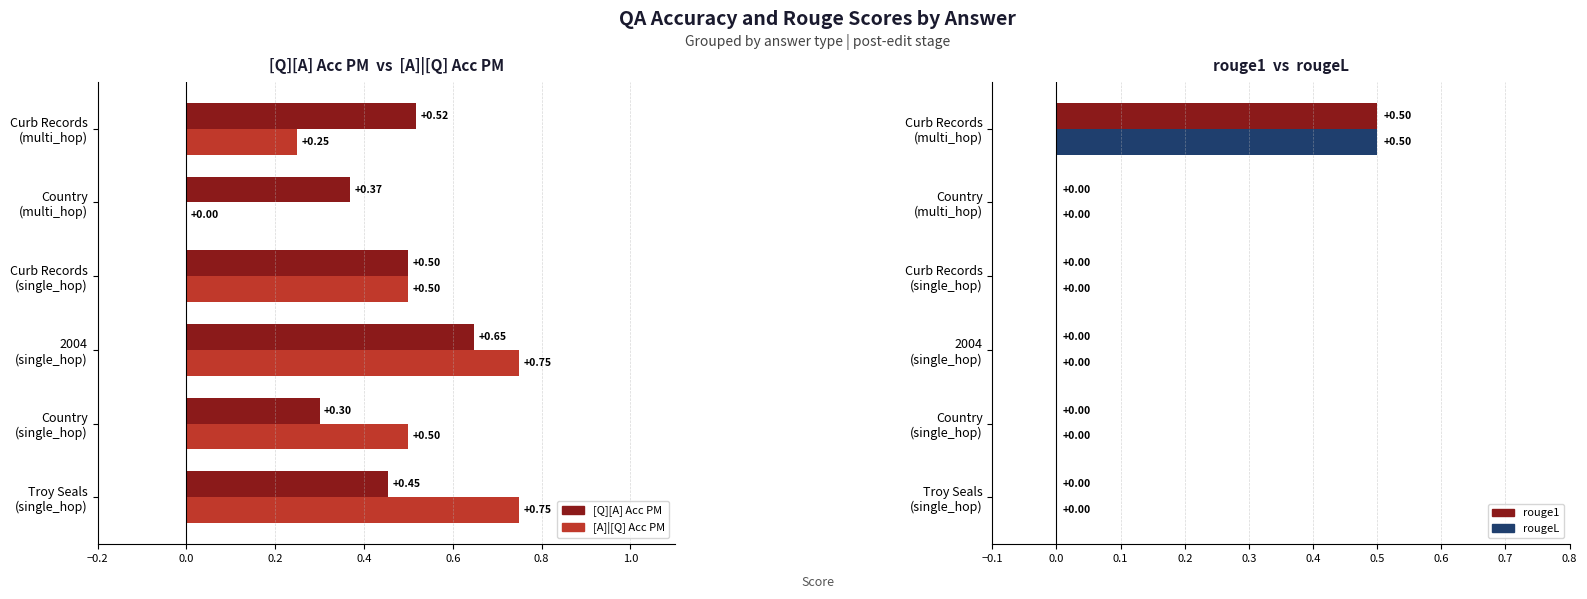

Is the value of [Q][A] Acc PM at Curb Records greater than the value of rougeL at Troy Seals?

Yes